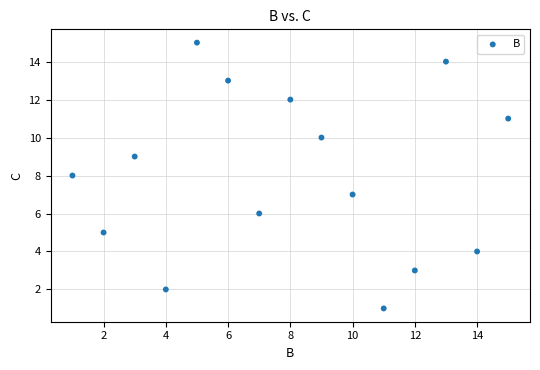

What is the range of Y values (max minus min)?

14